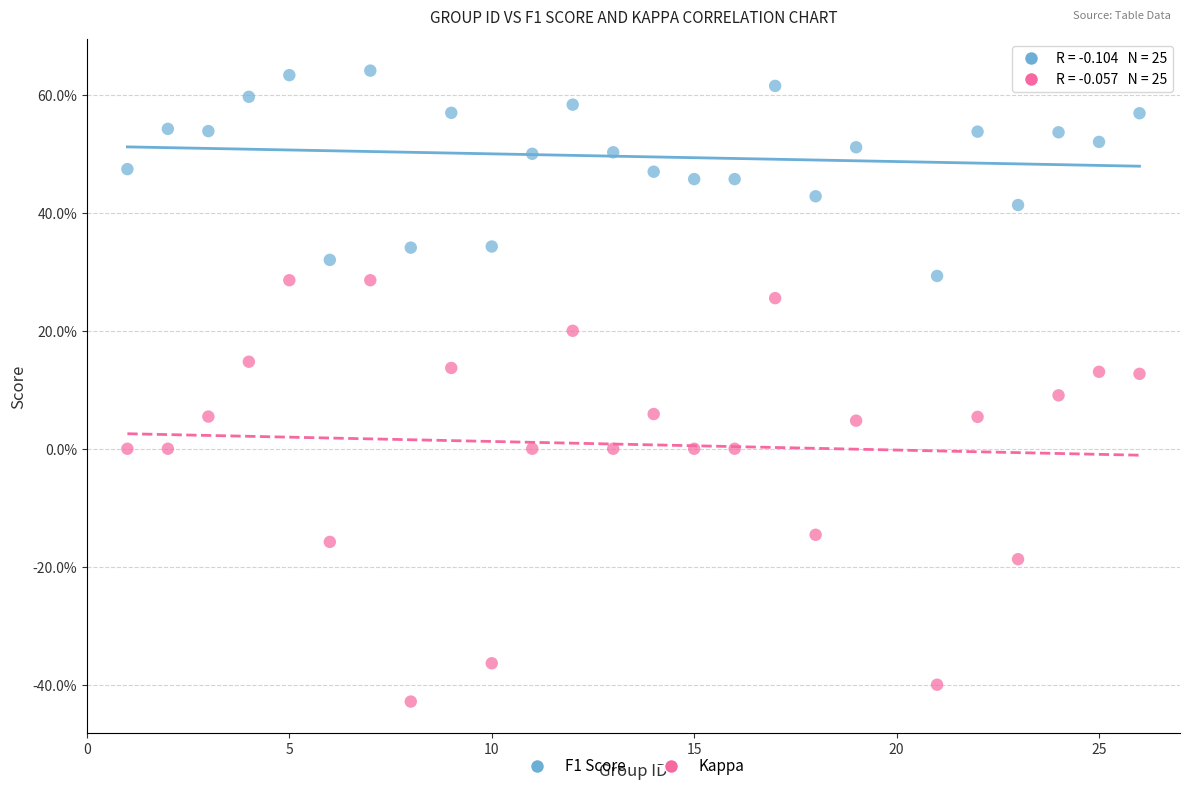

Which series has the widest spread of Y values?

Kappa